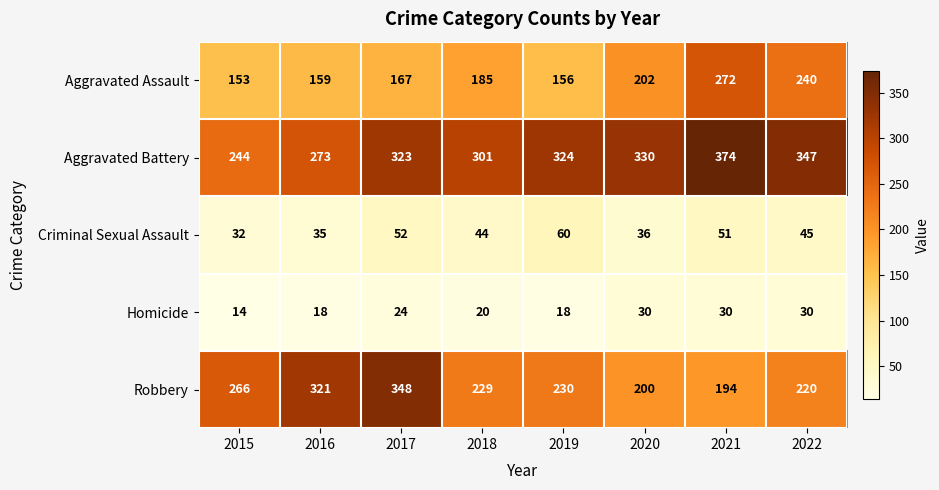

At how many categories does at least one series exceed 343?

3